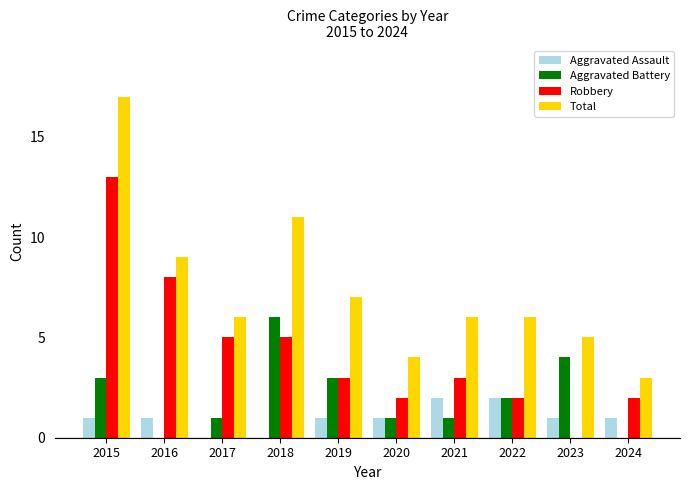

The value of Robbery at 2017 is 5. True or false?

True